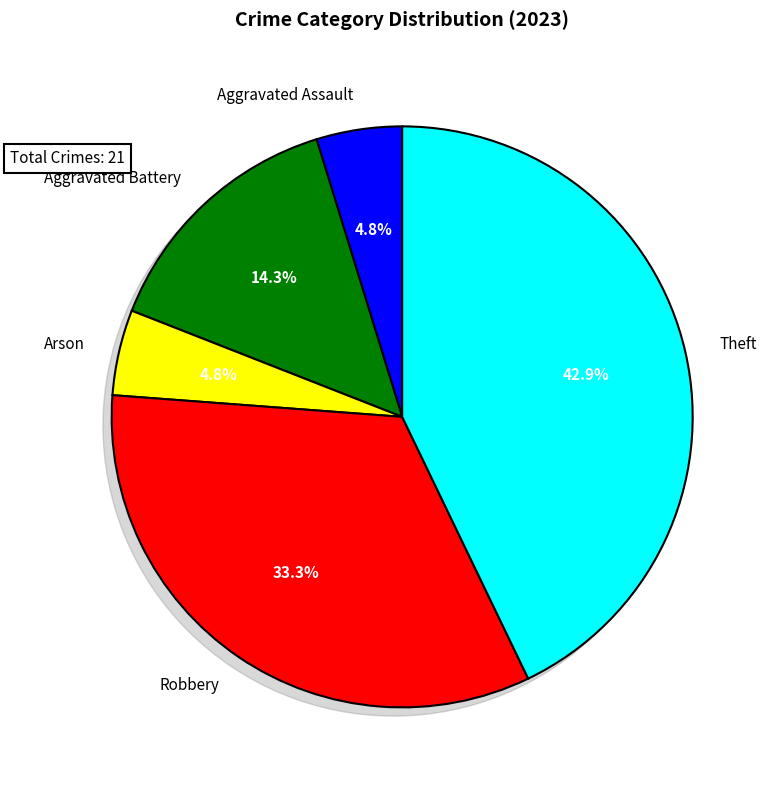

Does Theft represent more than half of the total?

No